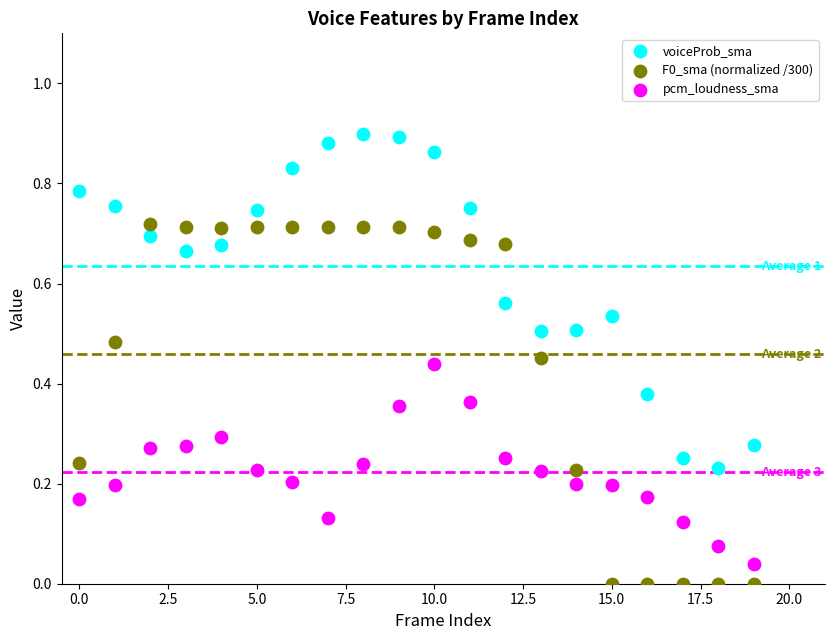

Which series contains the highest Y value?

voiceProb_sma